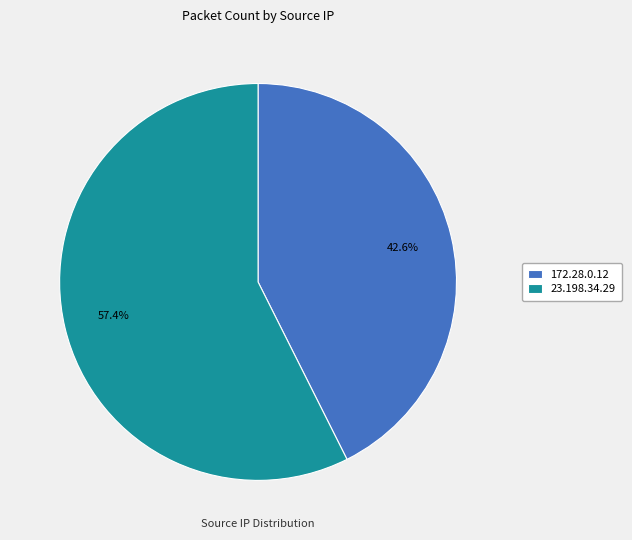

Is there any slice that represents more than half of the pie?

Yes